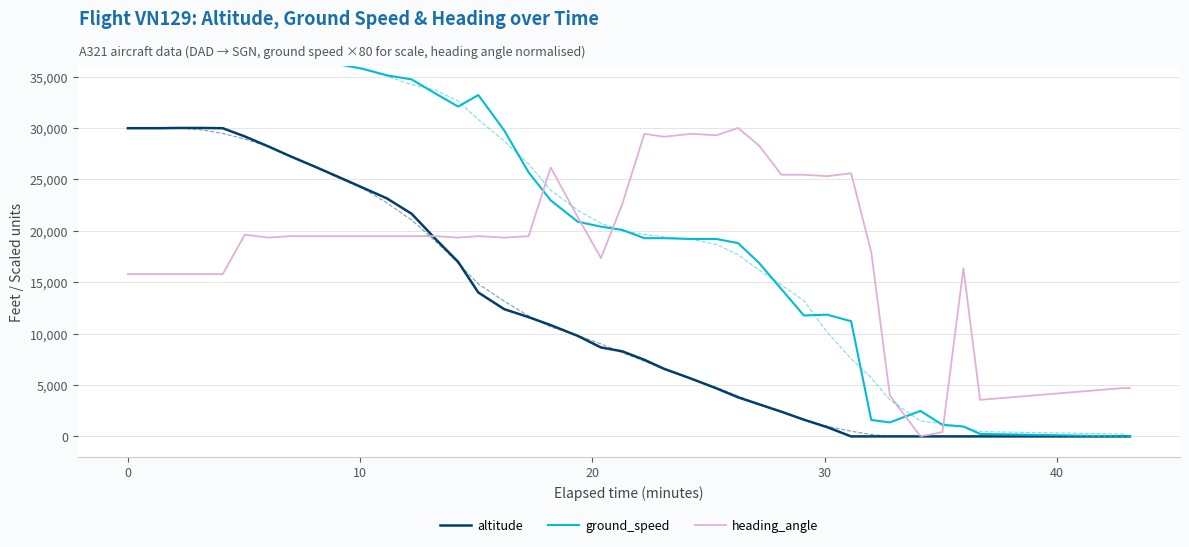

Which series has the largest range (max minus min)?

ground_speed